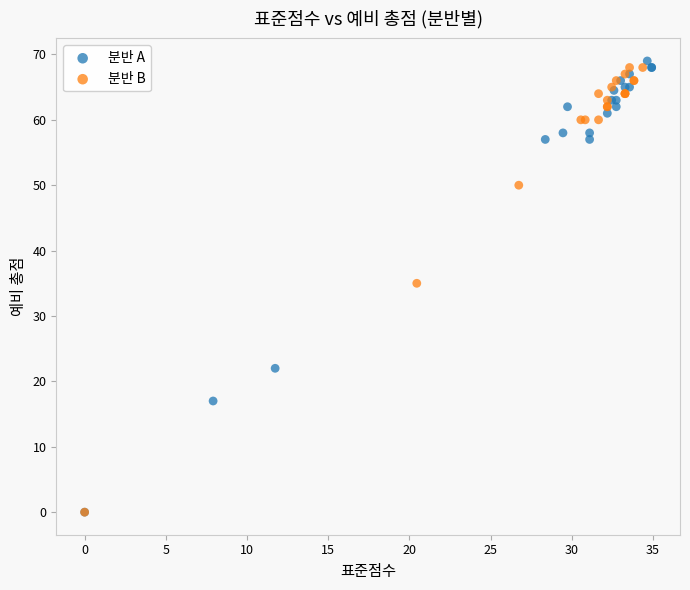

What are all the series names shown in the legend?

분반 A, 분반 B